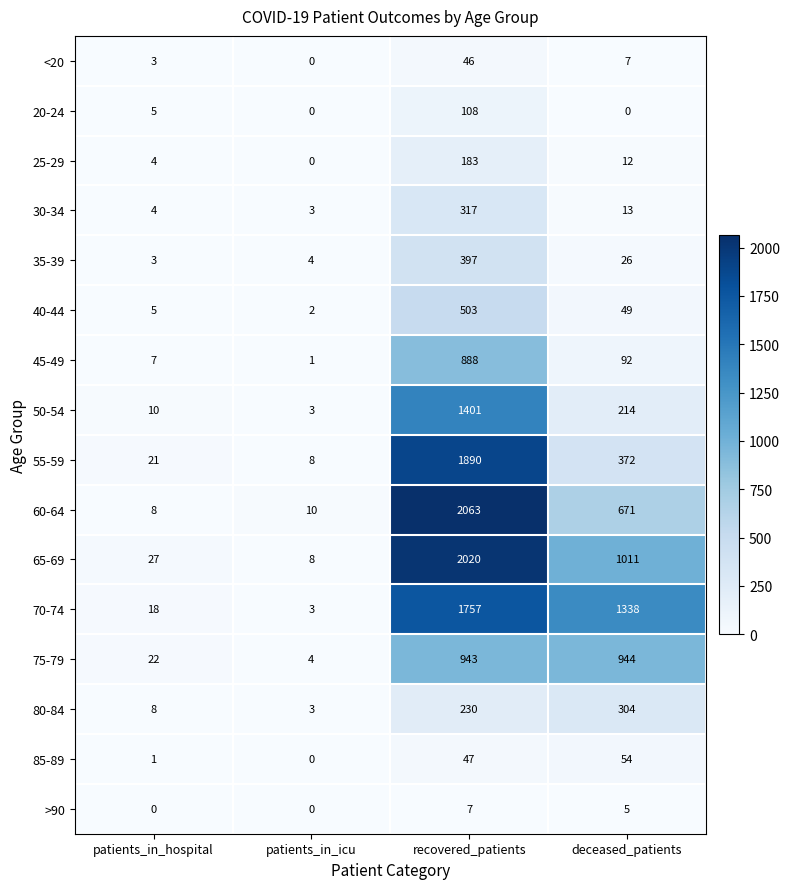

Which category has the lowest value in the 85-89 series?

patients_in_icu